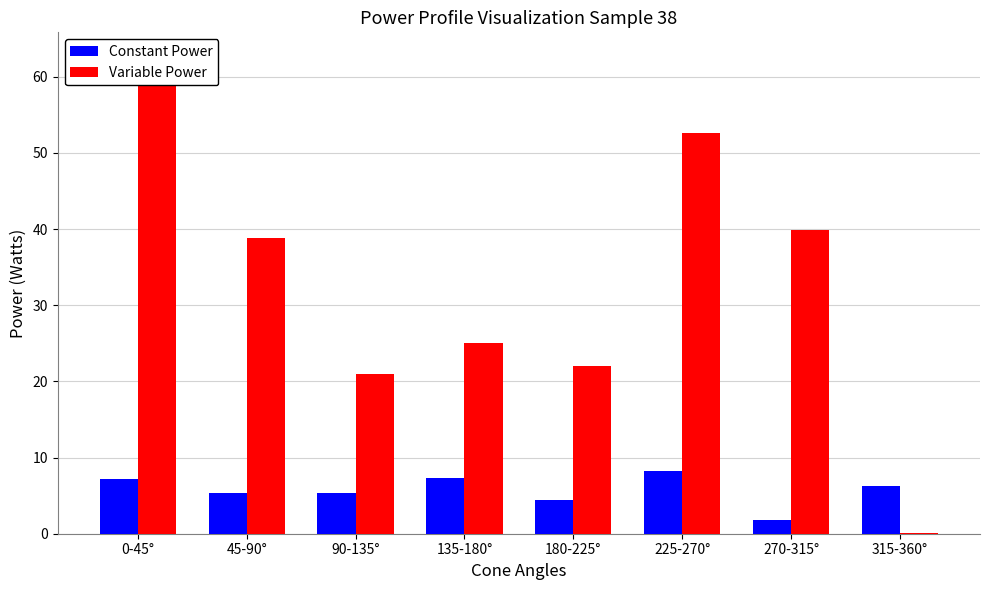

What is the sum of all Variable Power values?

261.9